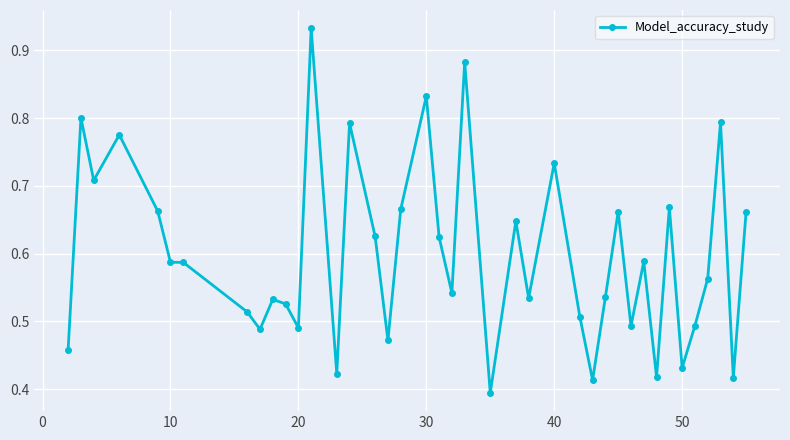

What is the sum of all values?

23.9